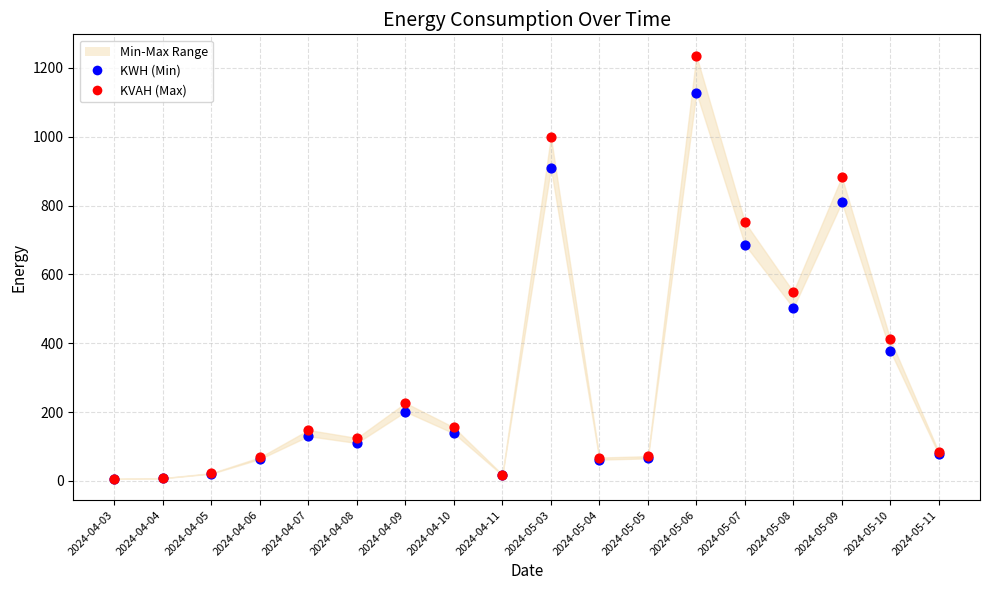

In the KWH (Min) series, what Y value is closest to 566?

502.6